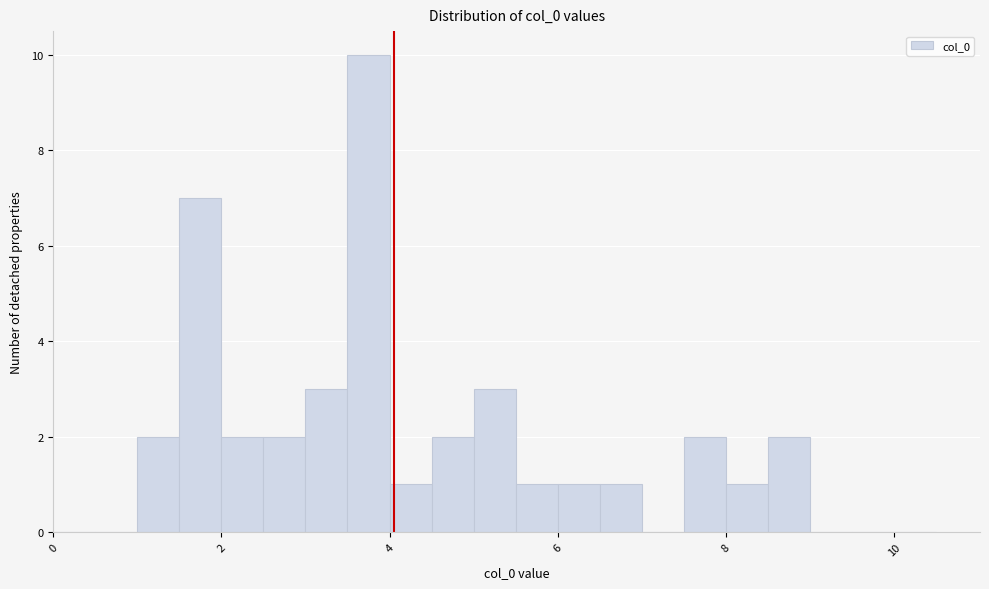

Read against the x-axis, roughly where is the centre of the tallest bar?

3.8